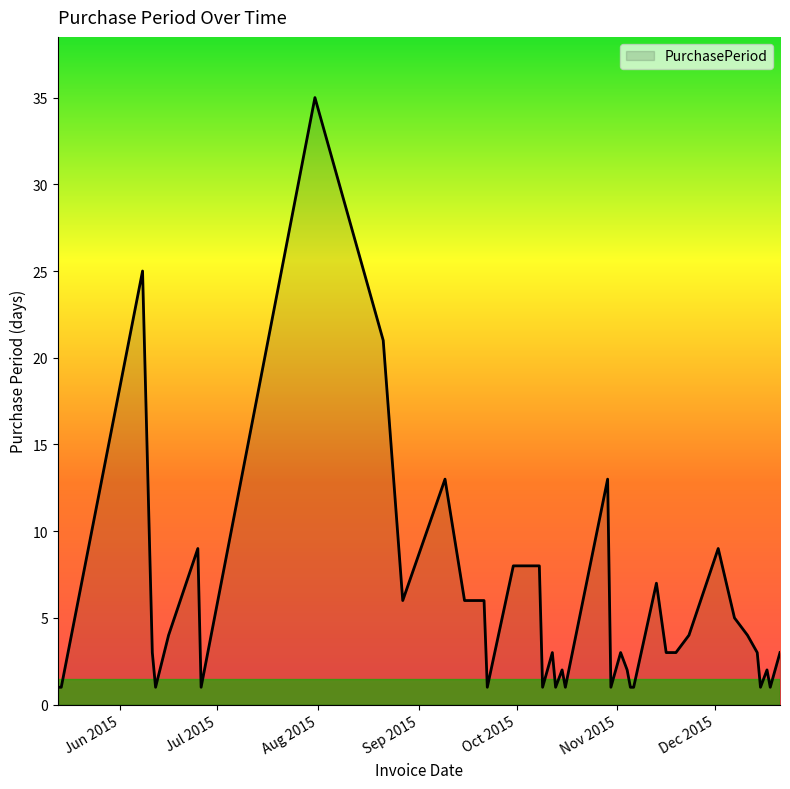

What is the greatest value displayed?

35